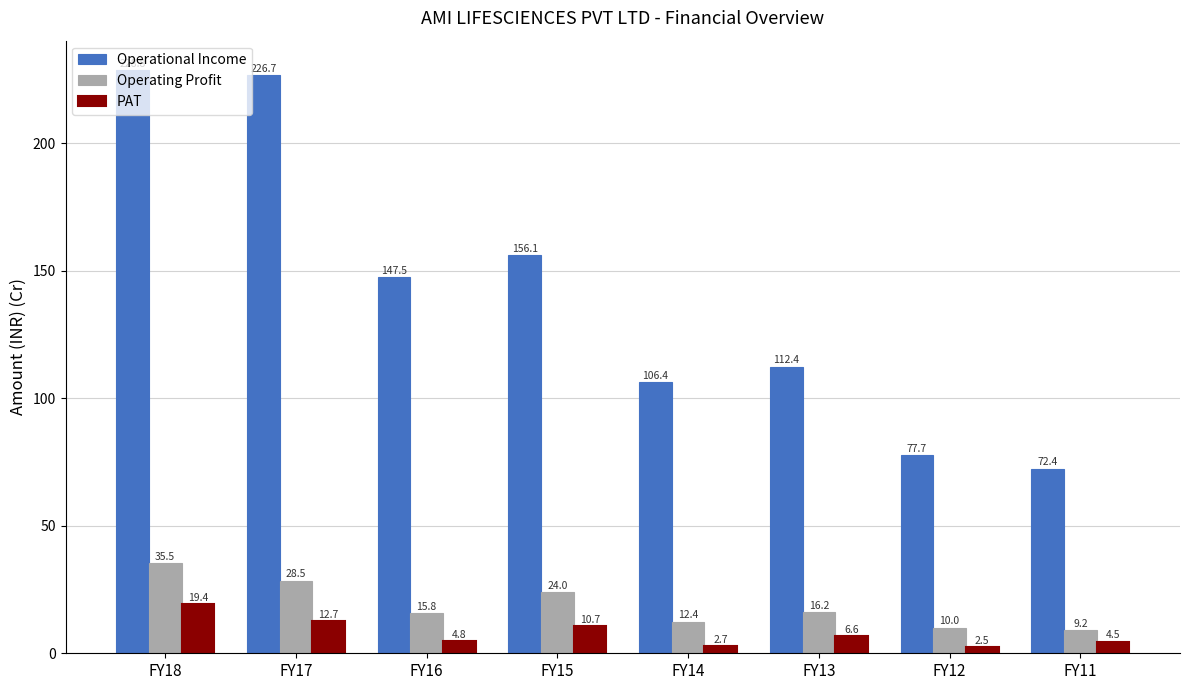

What is the lowest value of the Operating Profit series?

9.2